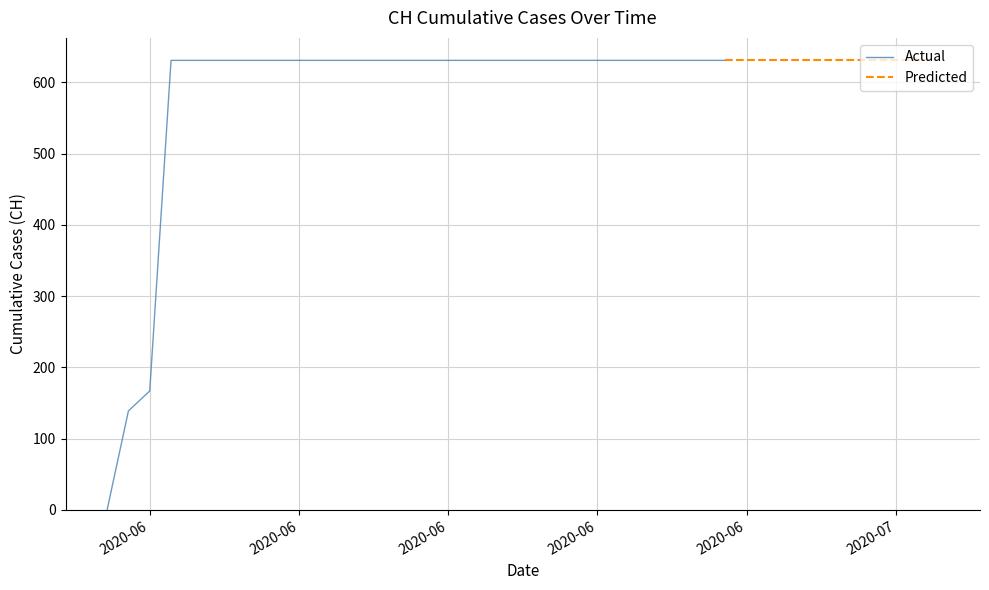

What is the change in value from 2020-06-02 to 2020-06-18?

+464